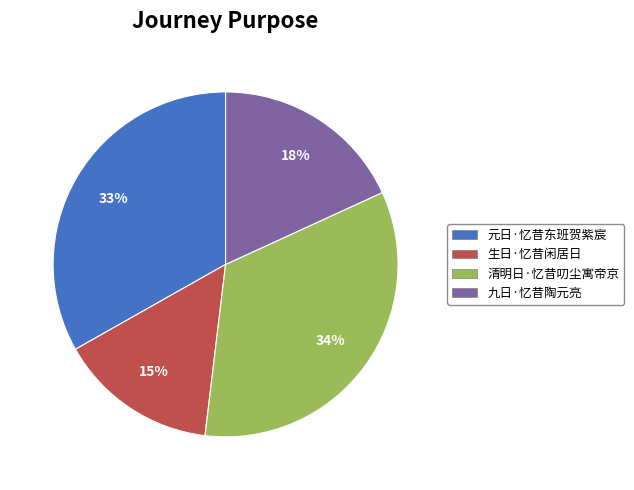

Is the sum of 清明日·忆昔叨尘寓帝京 and 九日·忆昔陶元亮 greater than half?

Yes